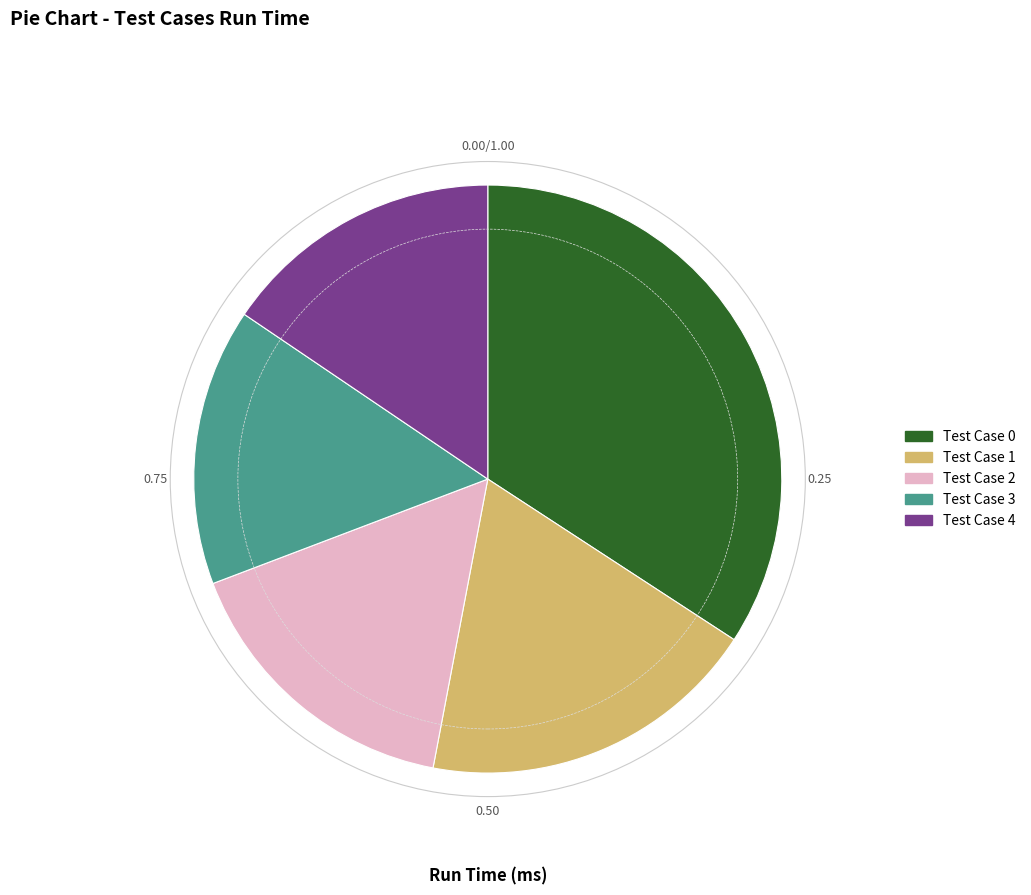

Which category has the biggest portion of the pie?

Test Case 0